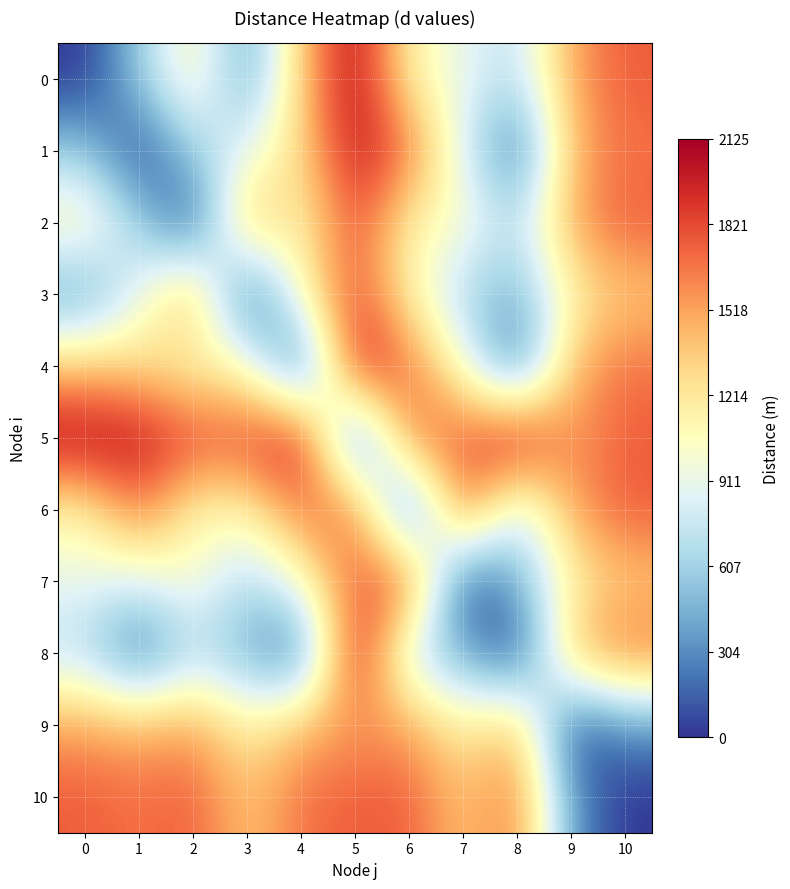

How many data points does each series have?

11